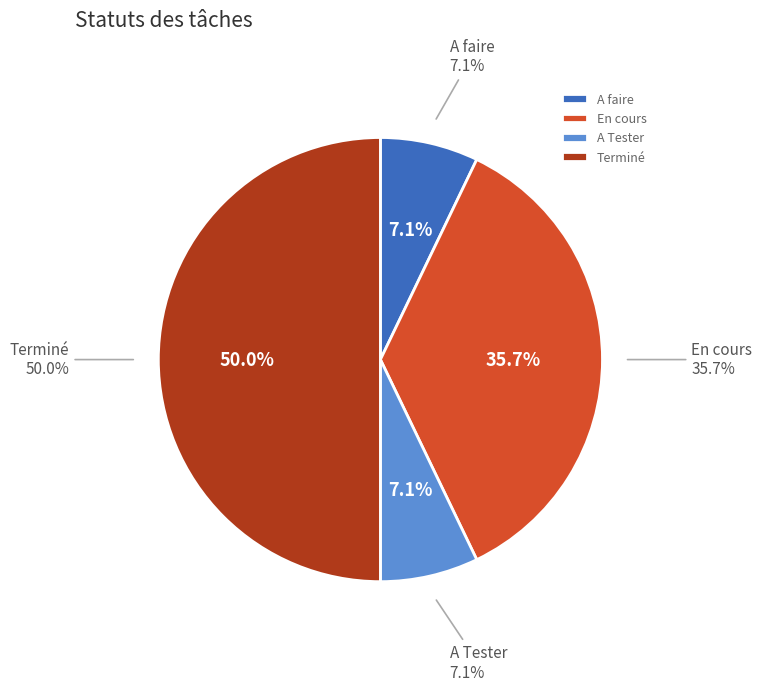

To the nearest percent, what is the combined percentage of A faire and Terminé?

57%